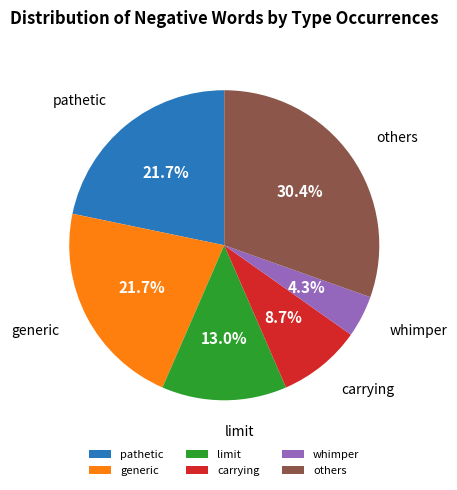

Is there a majority slice in this chart?

No